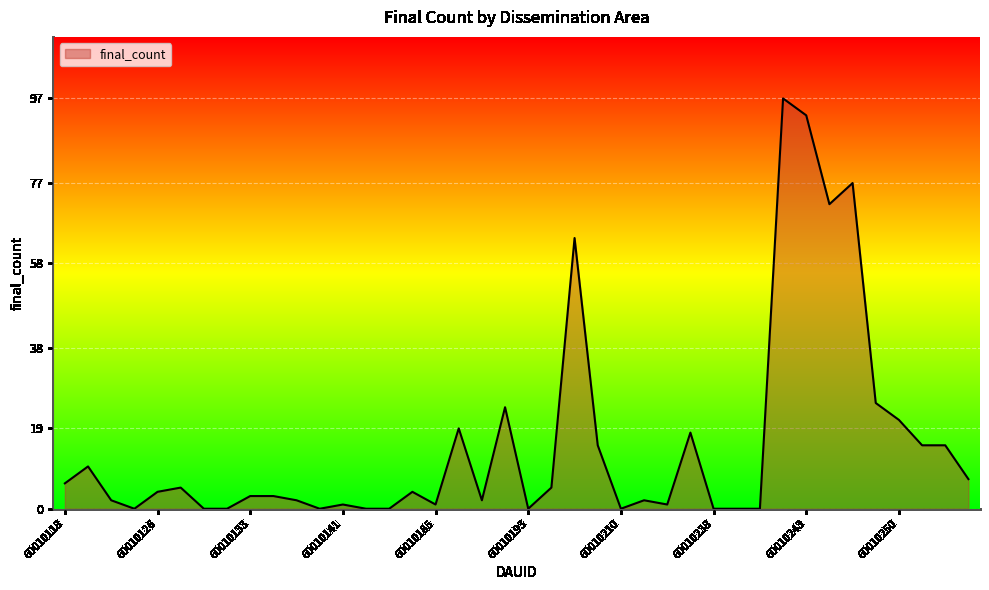

What is the greatest value displayed?

97